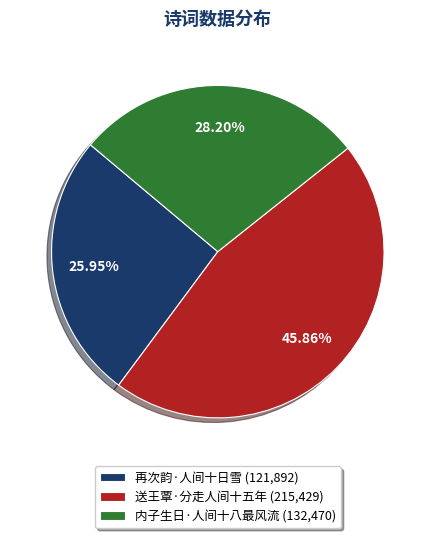

To the nearest percent, what is the difference between the 送王覃·分走人间十五年 and 内子生日·人间十八最风流 slice percentages?

18%